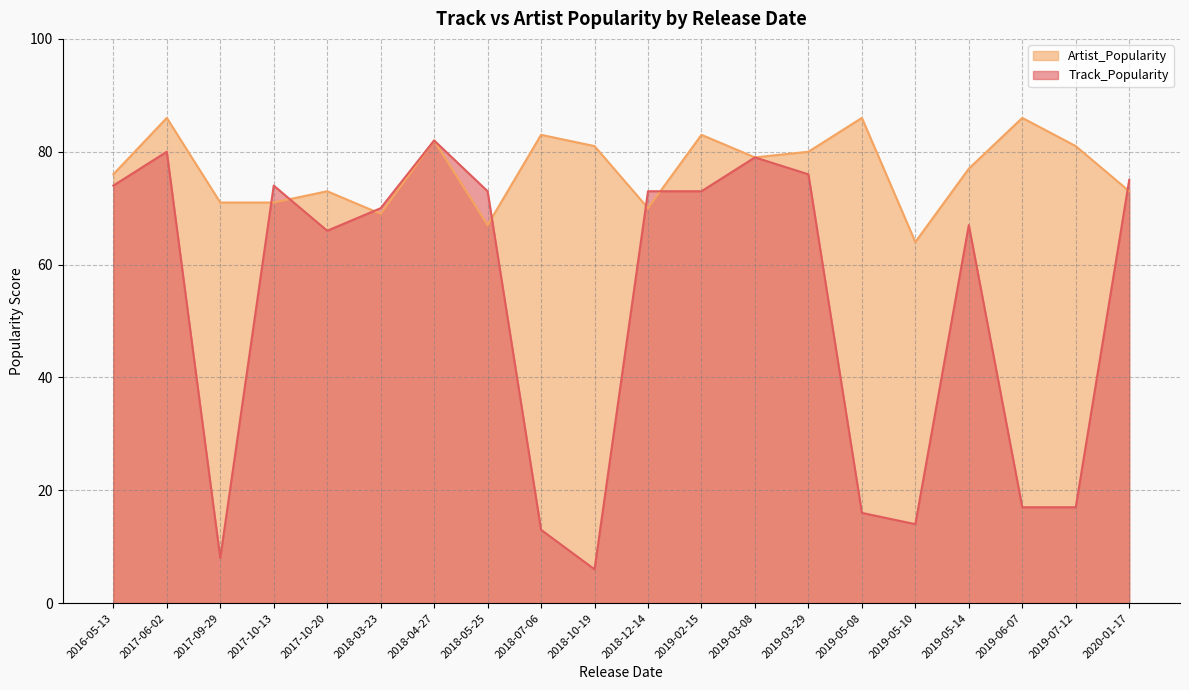

Which series has the largest range (max minus min)?

Track_Popularity